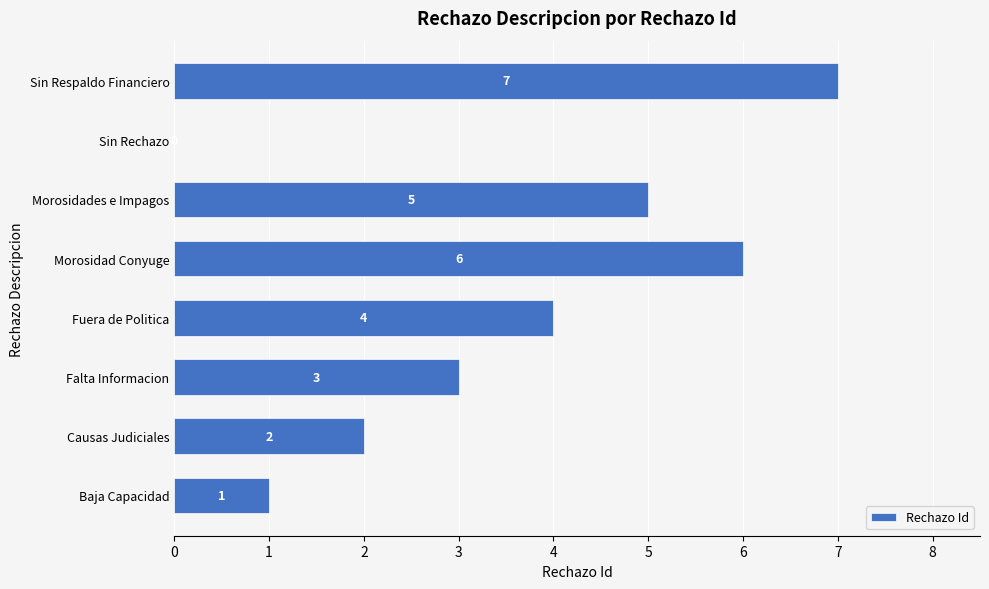

True or false: the data shows 3 at Causas Judiciales.

False